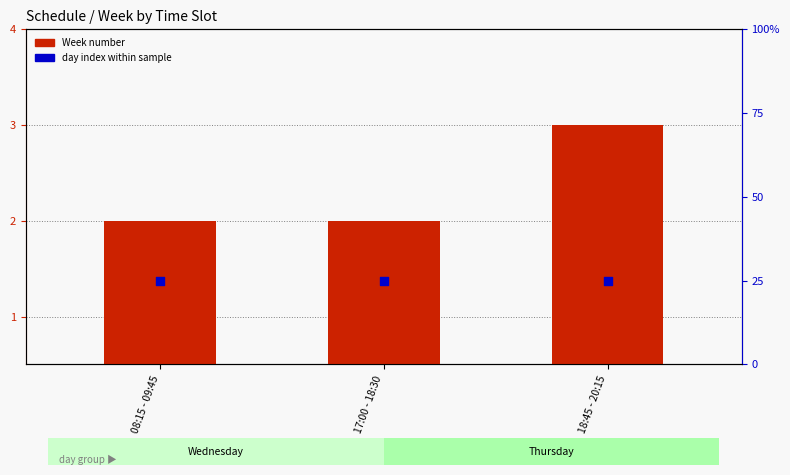

Which series has the widest spread of Y values?

Week number